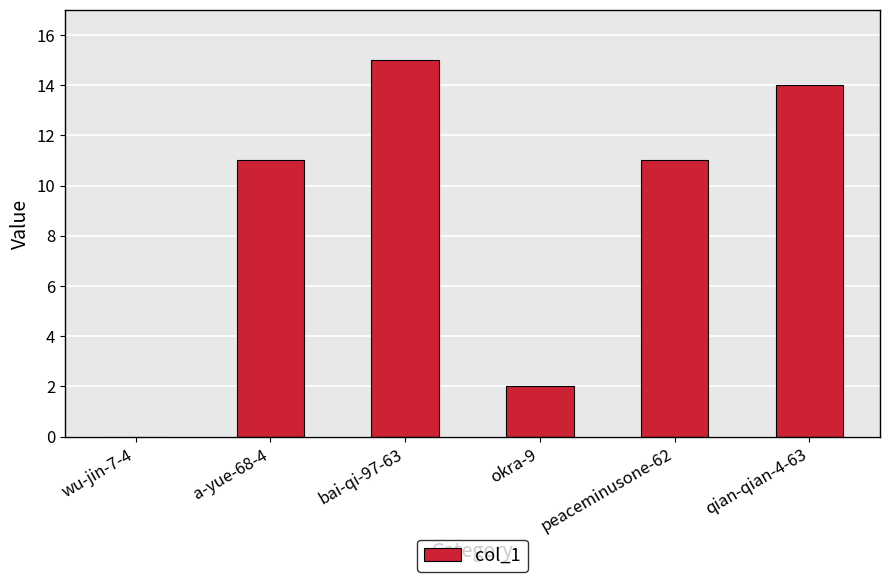

What is the change in value from wu-jin-7-4 to okra-9?

+2